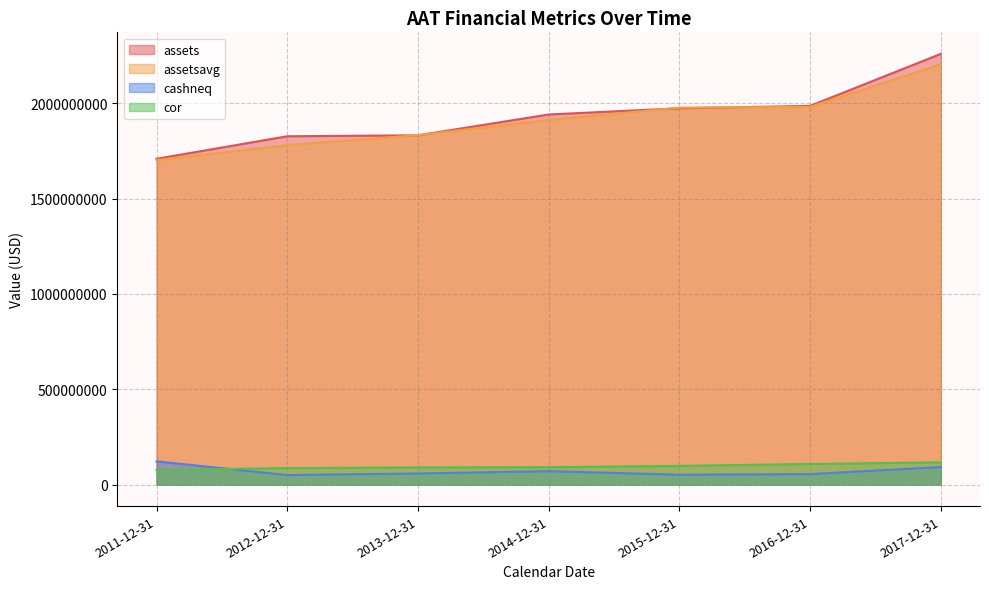

How many distinct data groups are displayed?

4